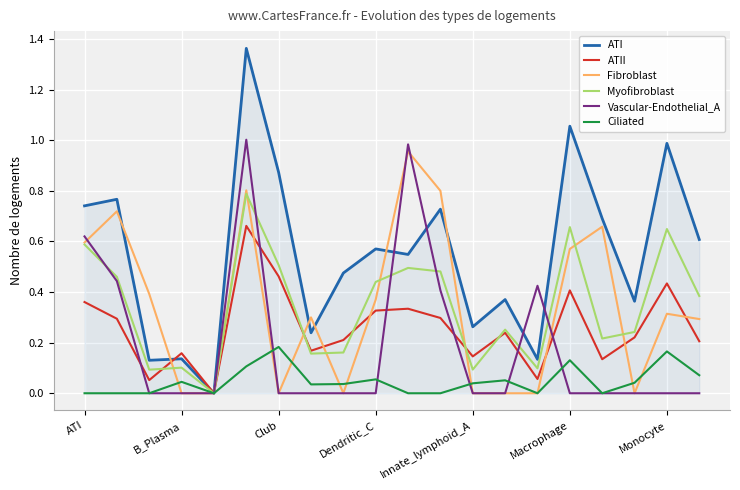

Which series has the largest total across all categories?

ATI